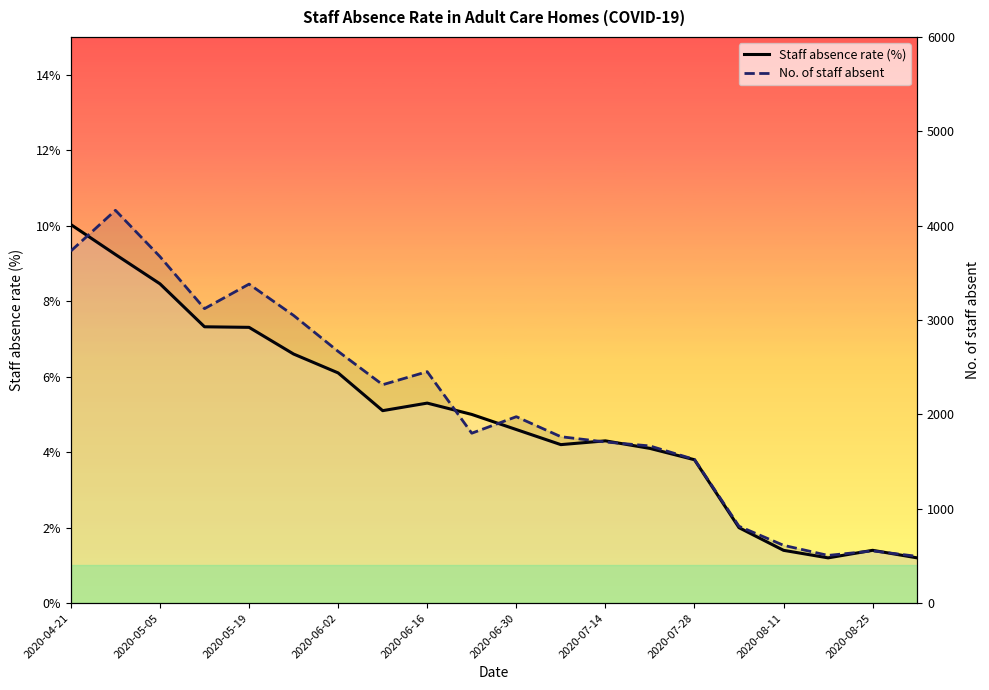

Count the number of data series in this chart.

2